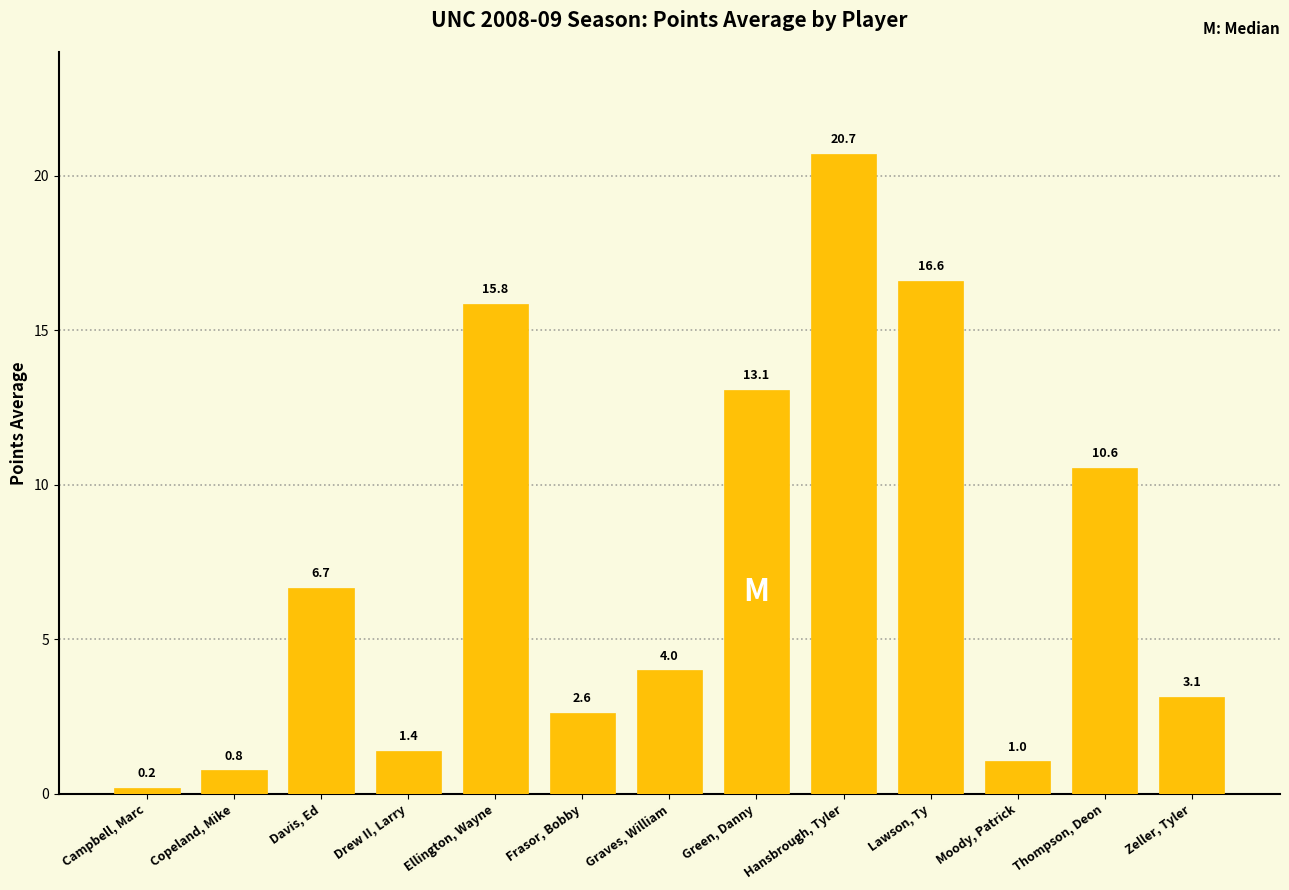

Reading right to left, list all the values displayed in this chart.

3.1	10.6	1.0	16.6	20.7	13.1	4.0	2.6	15.8	1.4	6.7	0.8	0.2